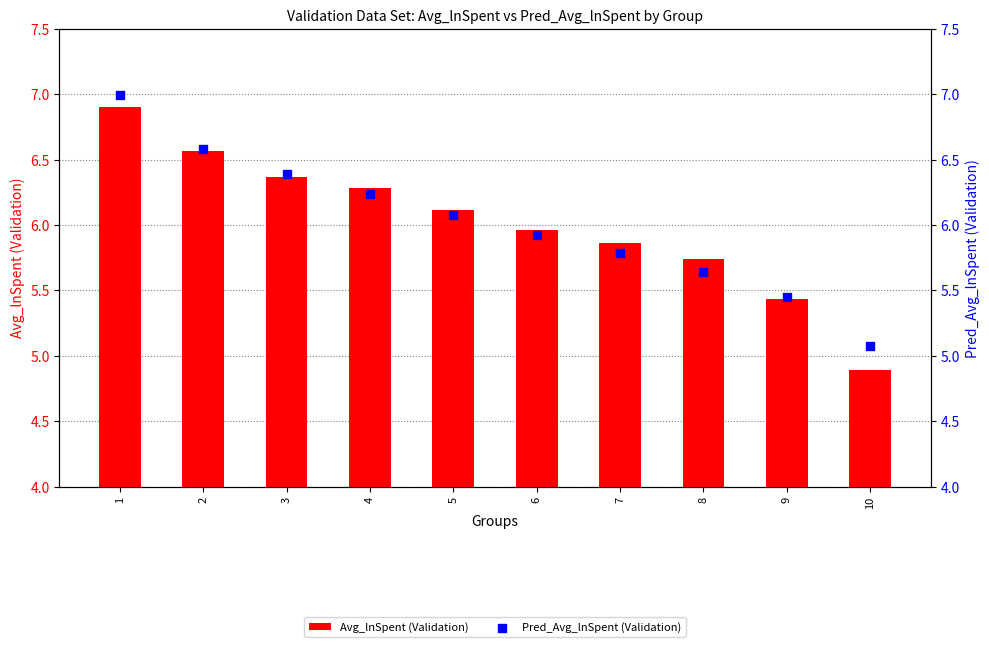

Which series has the largest total across all categories?

Pred_Avg_lnSpent (Validation)